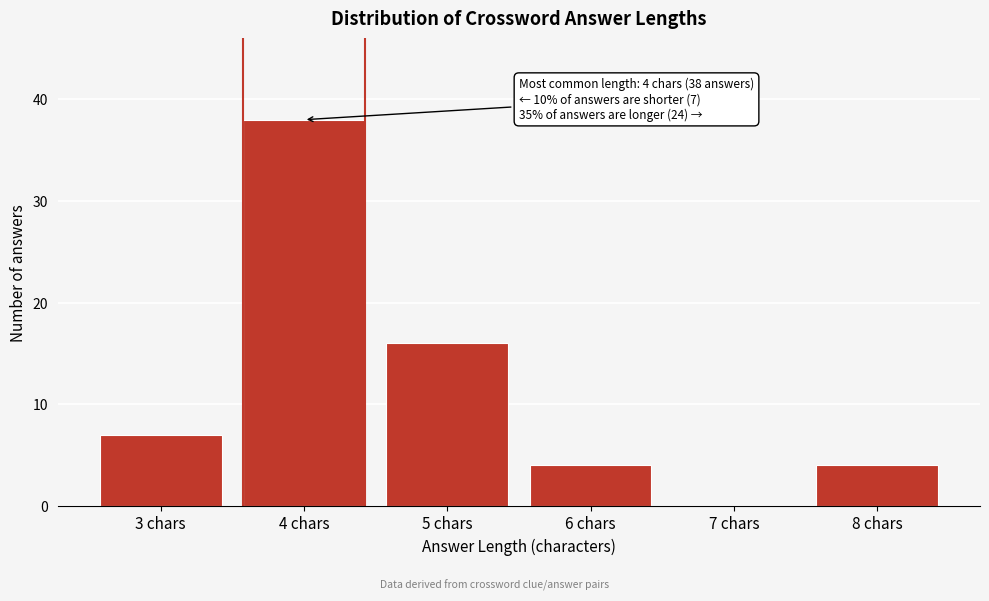

Reading left to right, list all the values displayed in this chart.

3 chars=7	4 chars=38	5 chars=16	6 chars=4	7 chars=0	8 chars=4